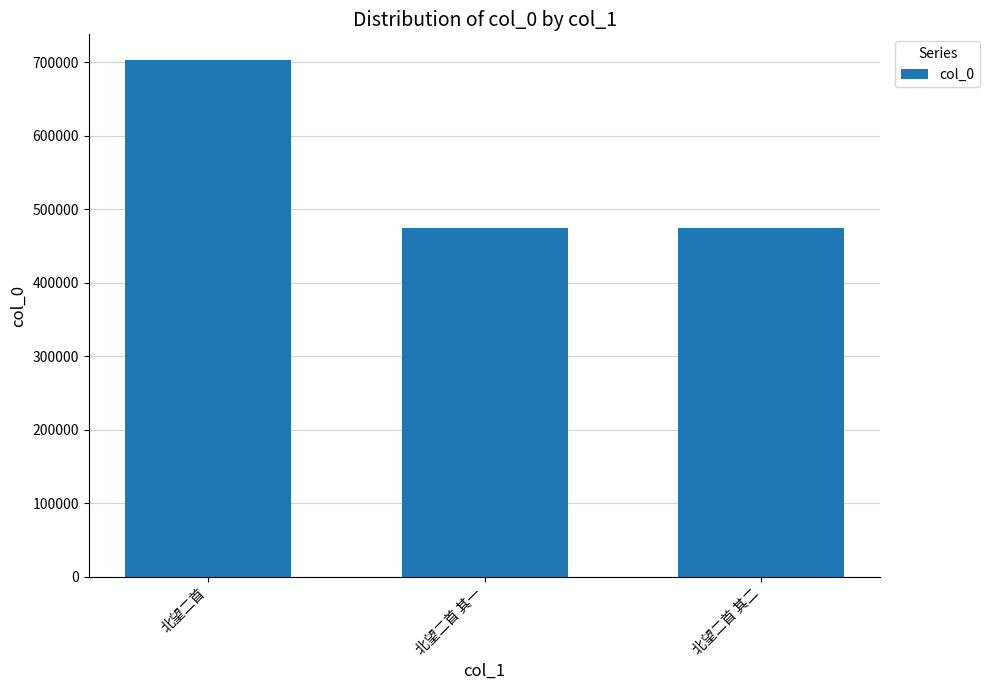

How many values are below 474506?

1